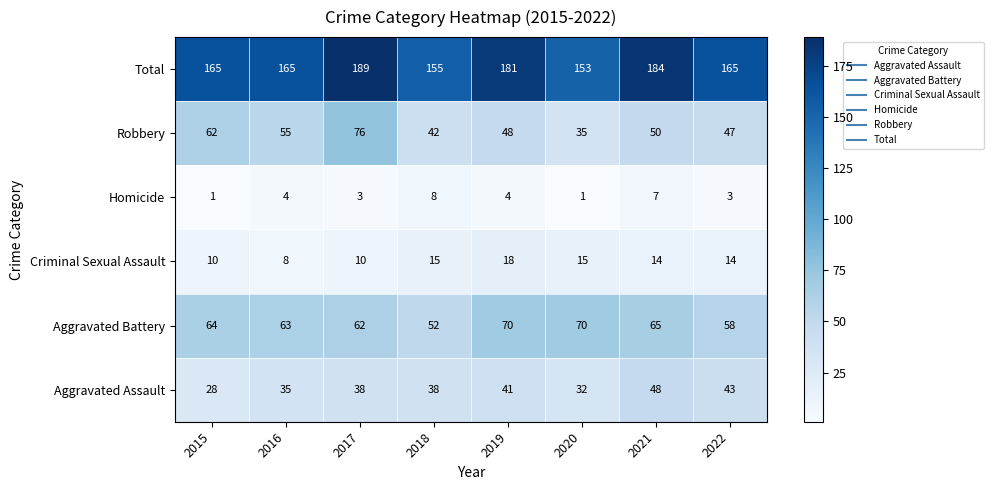

What is the spread (max minus min) of values at 2016?

161